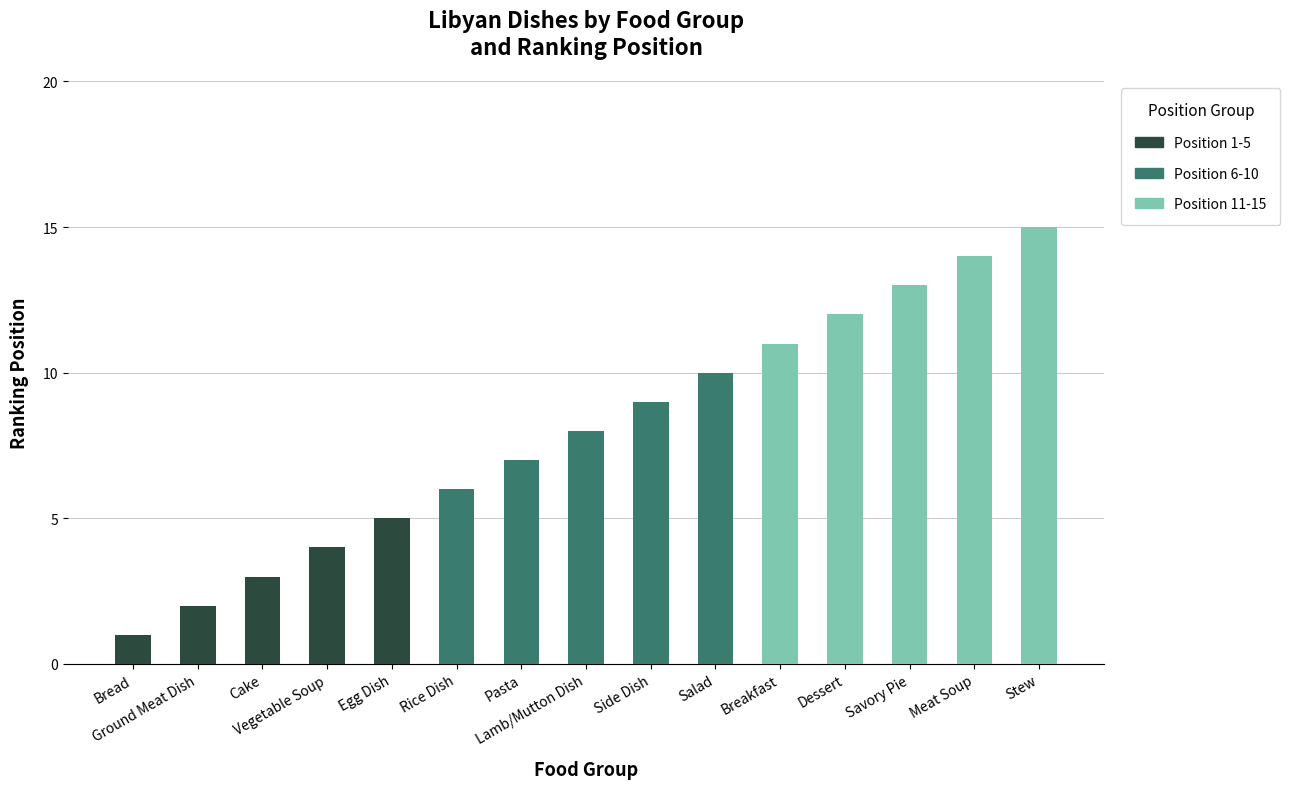

Read the Position 1-5 value at Cake.

3